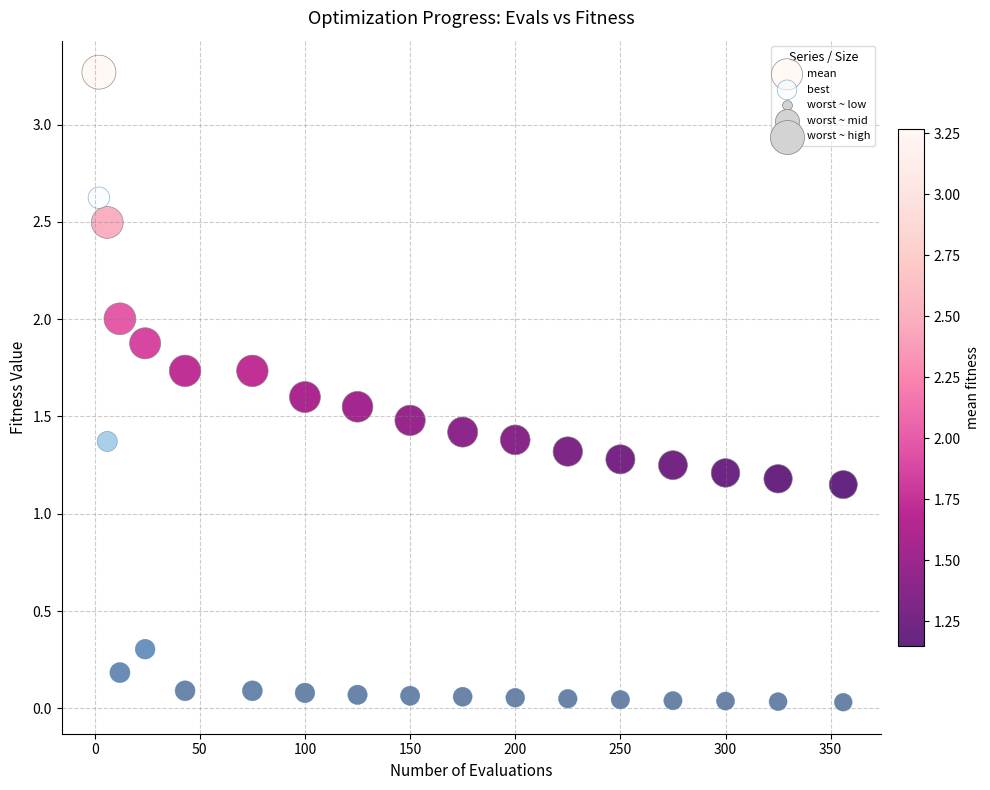

Which series has the largest Y range (max minus min)?

best